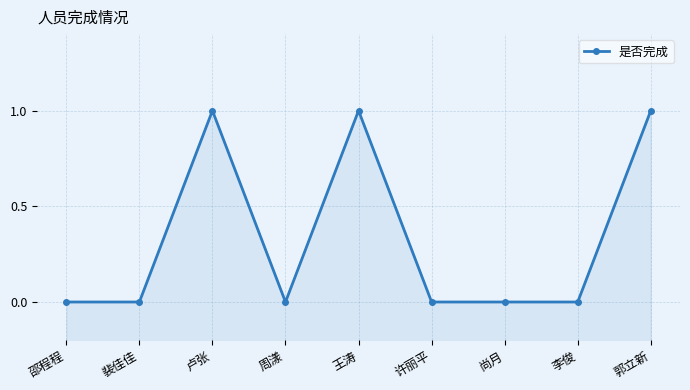

What is the difference between the maximum and minimum values?

1